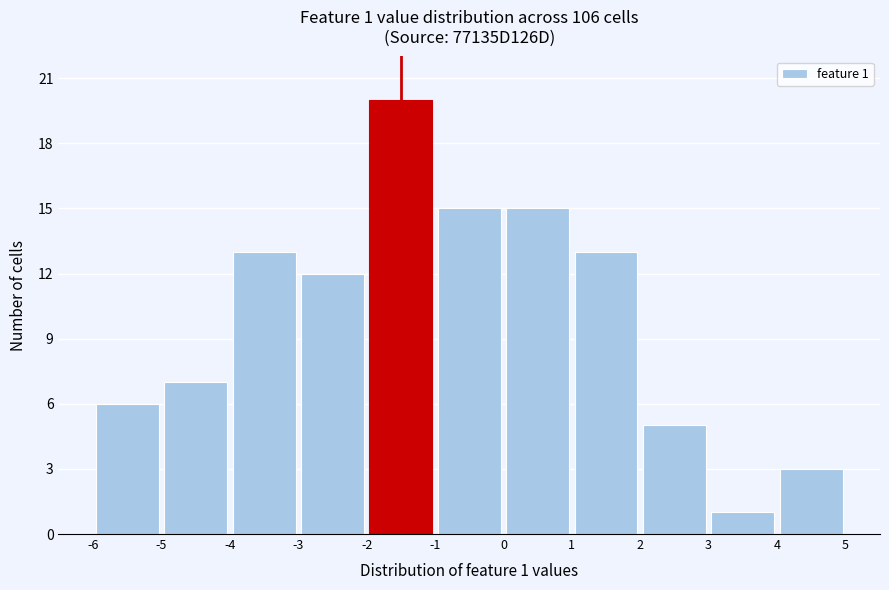

Over which range of the x-axis is the bar tallest?

-2 to -1